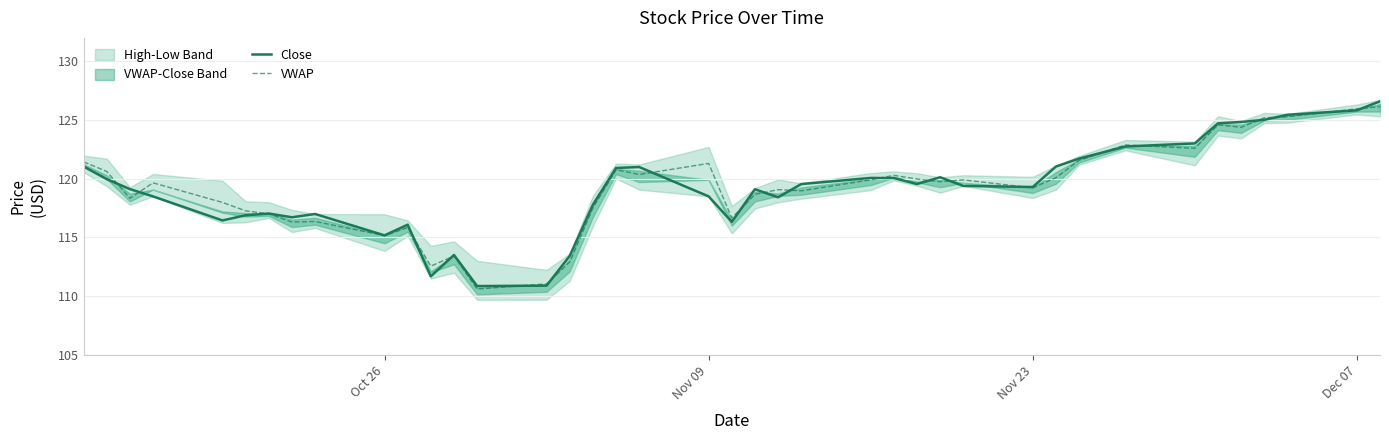

What is the average value of the Close series?

119.1